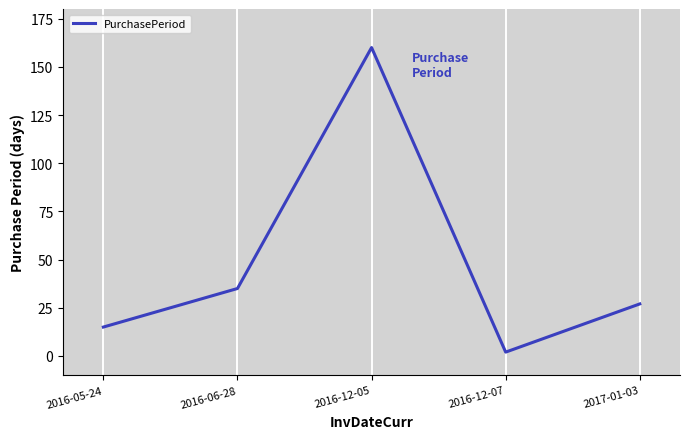

How many series are shown in this chart?

1